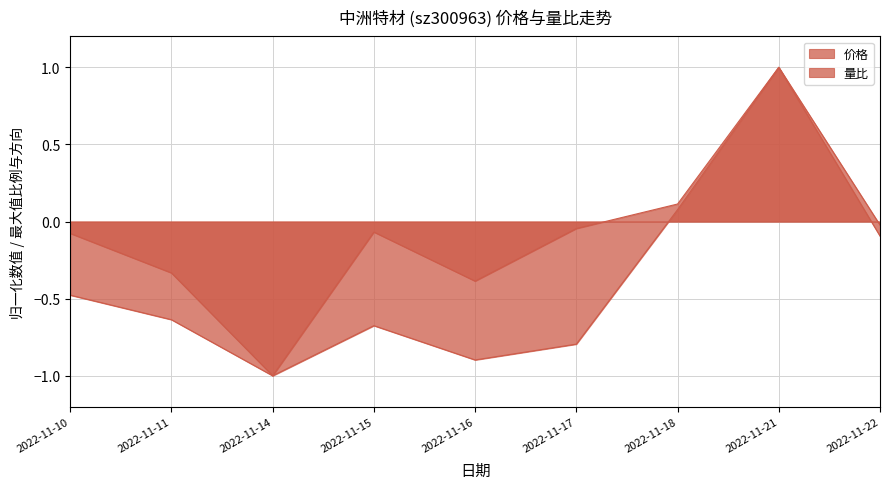

How many values in 量比 are below zero?

7